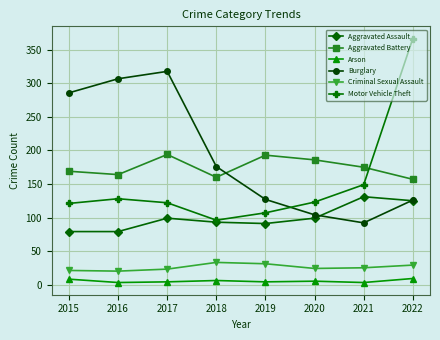

What is the difference between the maximum and minimum values in the Motor Vehicle Theft series?

271